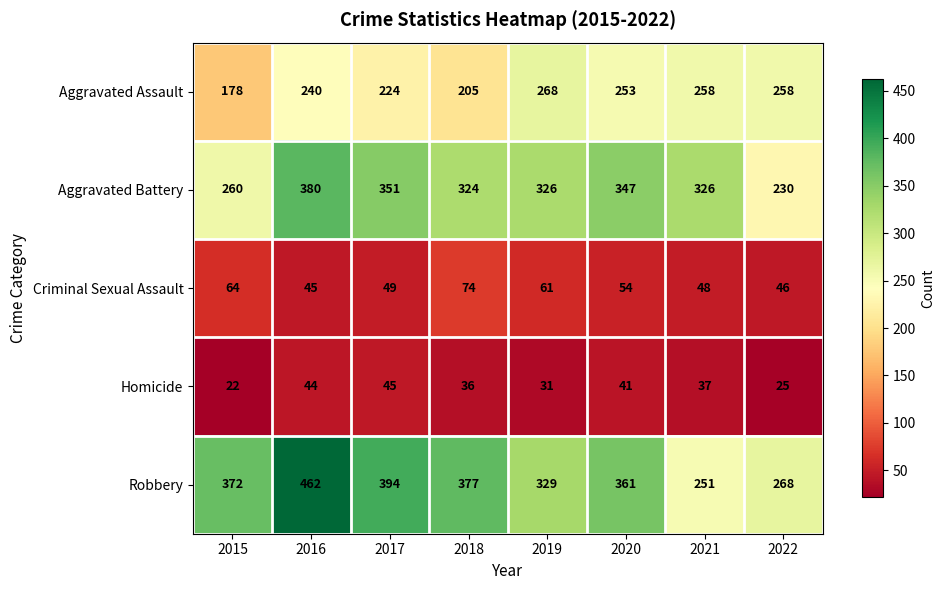

Rank the series by their maximum value, from highest to lowest.

Robbery, Aggravated Battery, Aggravated Assault, Criminal Sexual Assault, Homicide